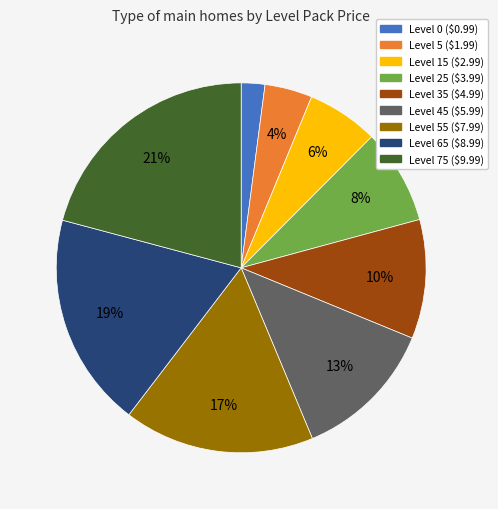

To the nearest percent, what is the difference between the largest and smallest slice percentages?

19%